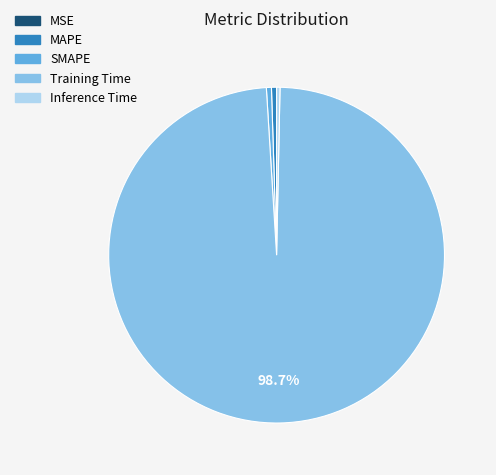

Which category has the biggest portion of the pie?

Training Time